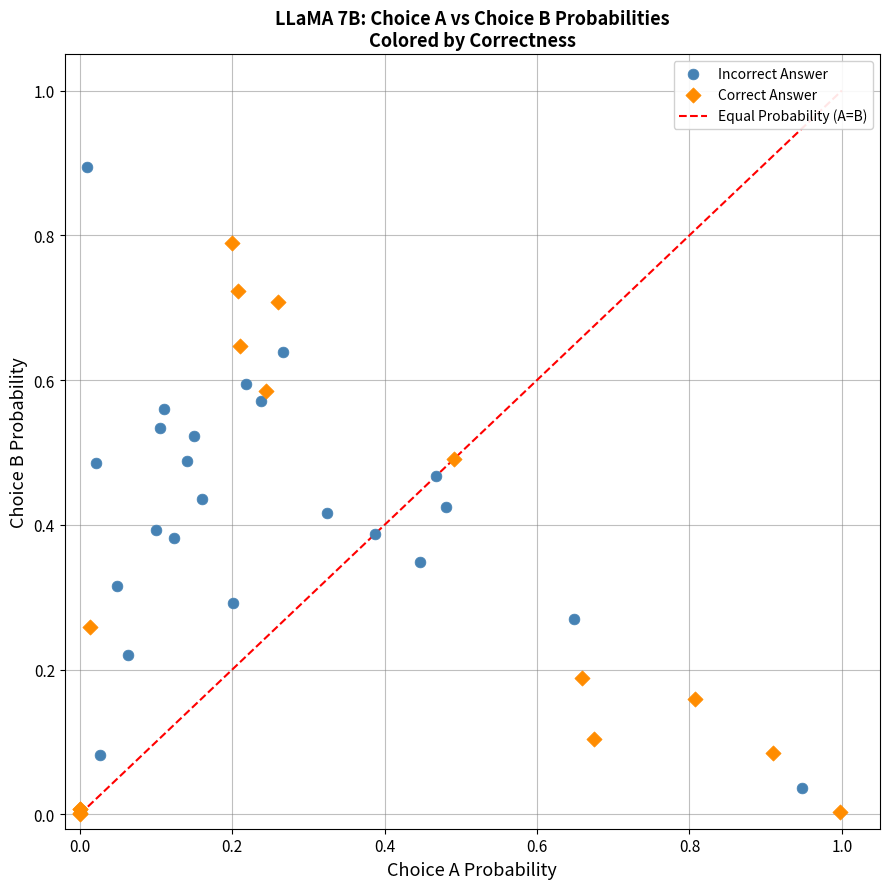

Which series has the largest Y range (max minus min)?

Incorrect Answer